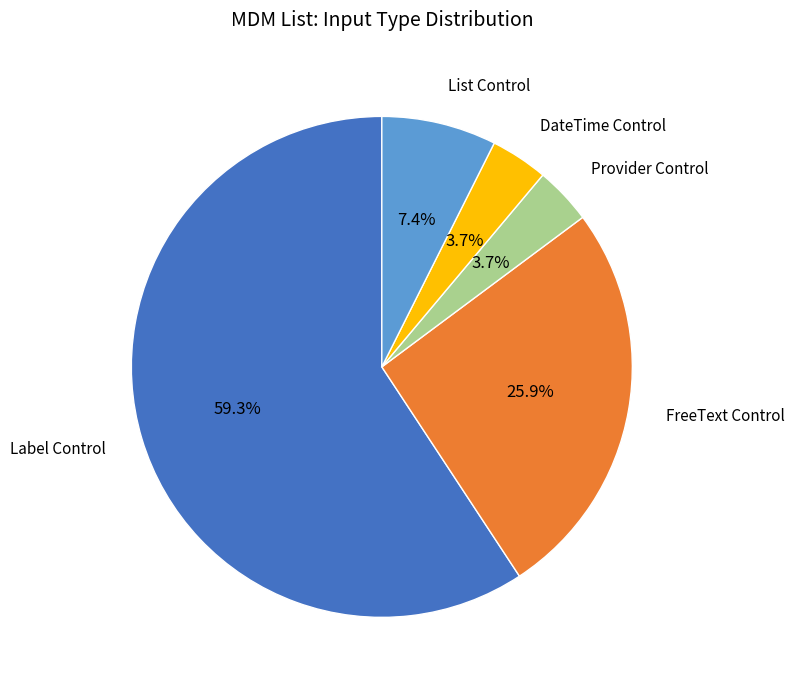

Approximately how many times larger is the value at List Control compared to FreeText Control?

0.3